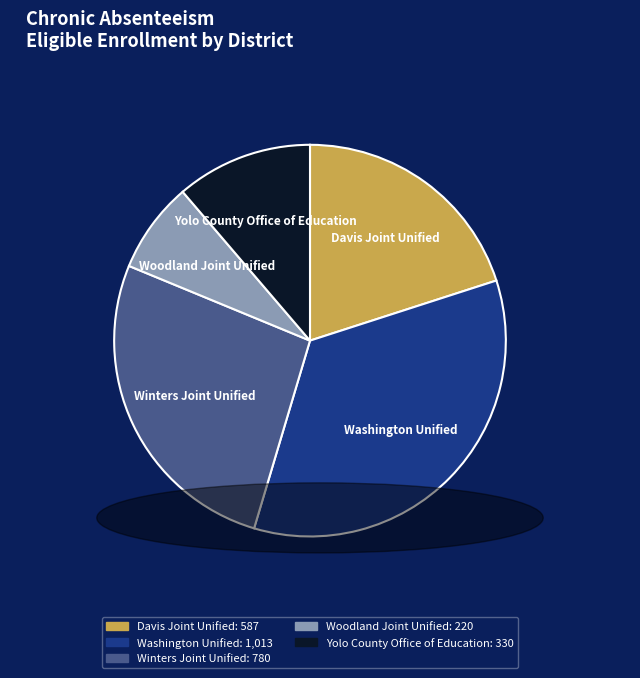

What is the largest slice in the pie chart?

Washington Unified